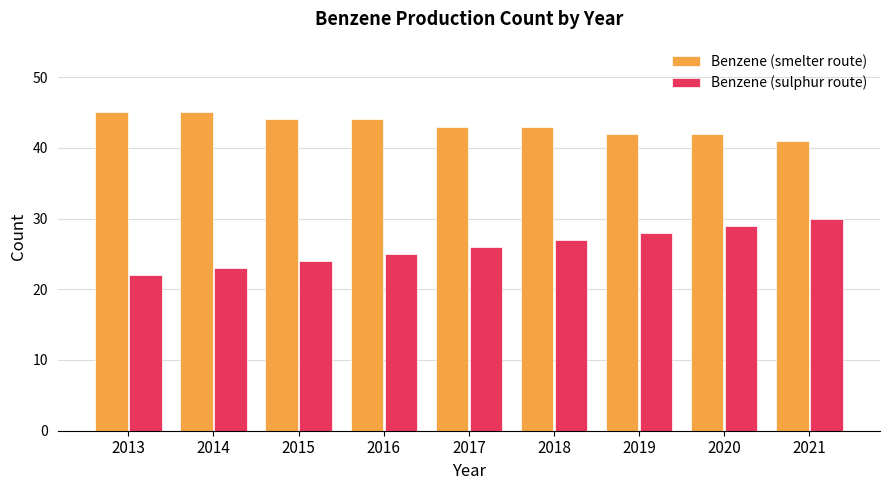

Which category has the highest value in the Benzene (sulphur route) series?

2021